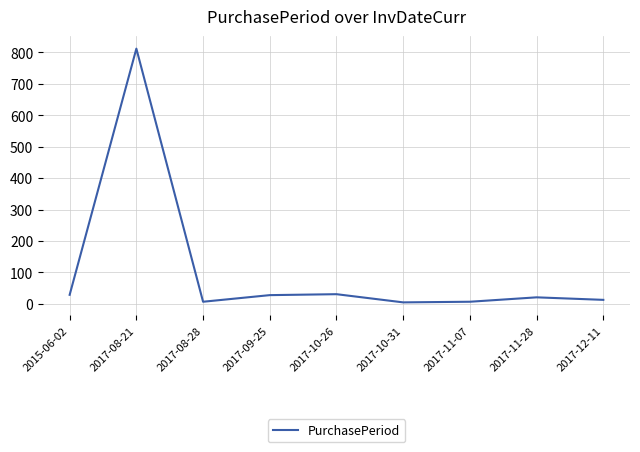

How many values are below 21?

4